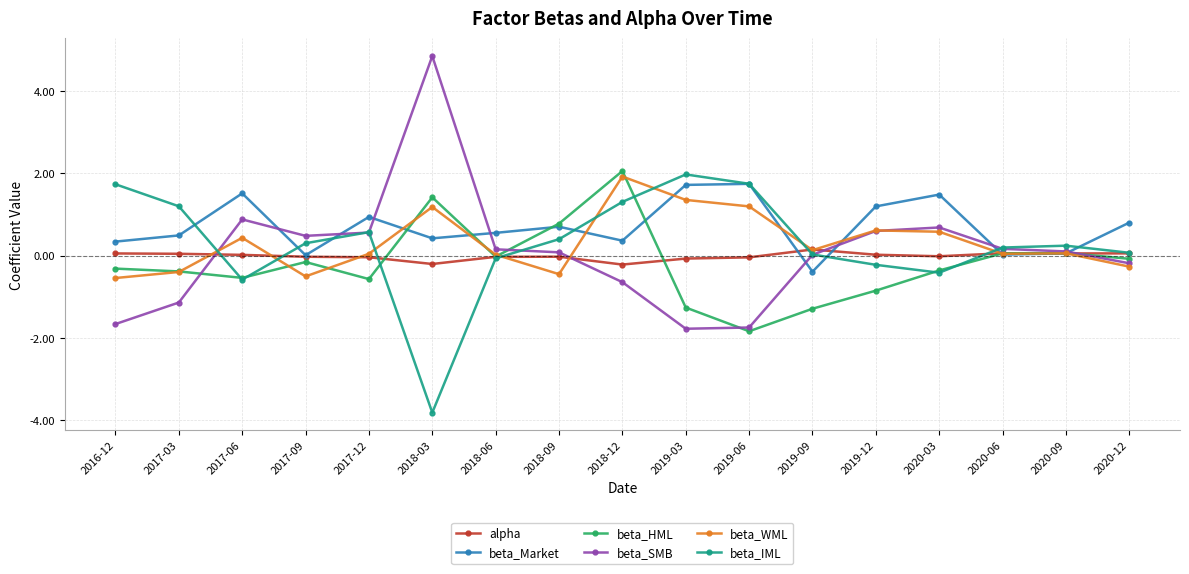

Which series has the widest spread of values?

beta_SMB